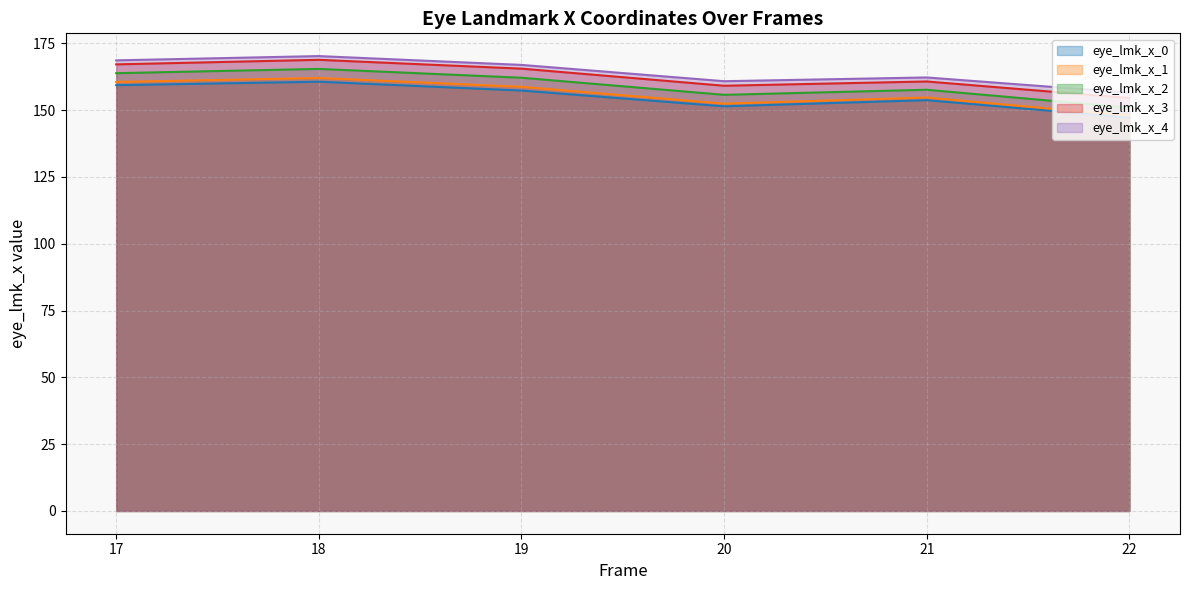

Which series changed the most between 17 and 18?

eye_lmk_x_3